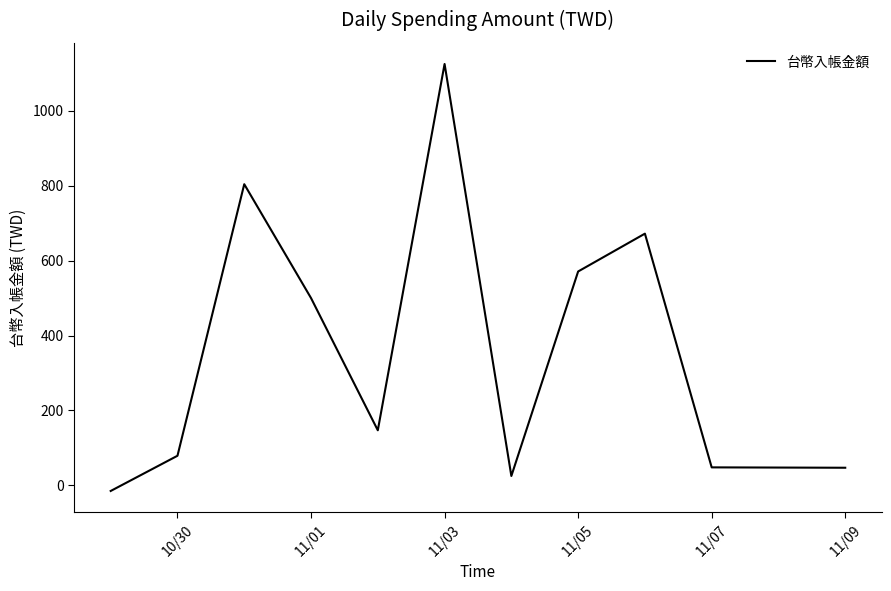

What is the smallest value displayed?

-15